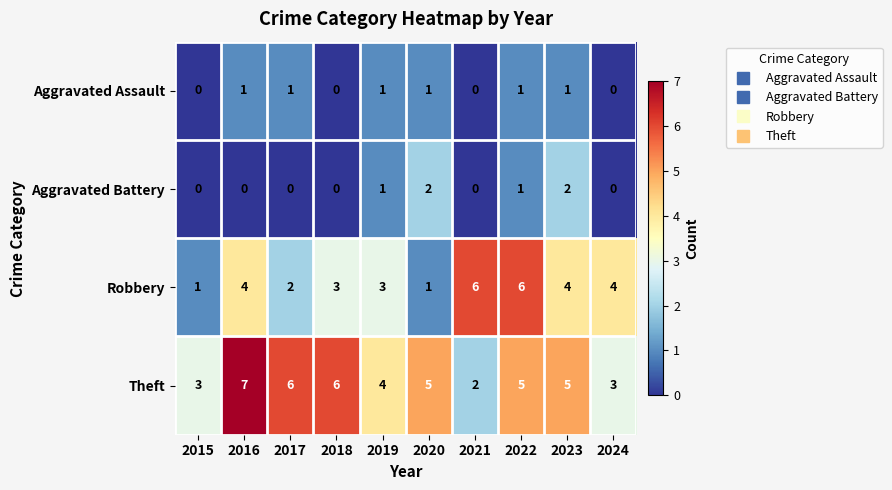

The value of Robbery at 2017 is 2. True or false?

True